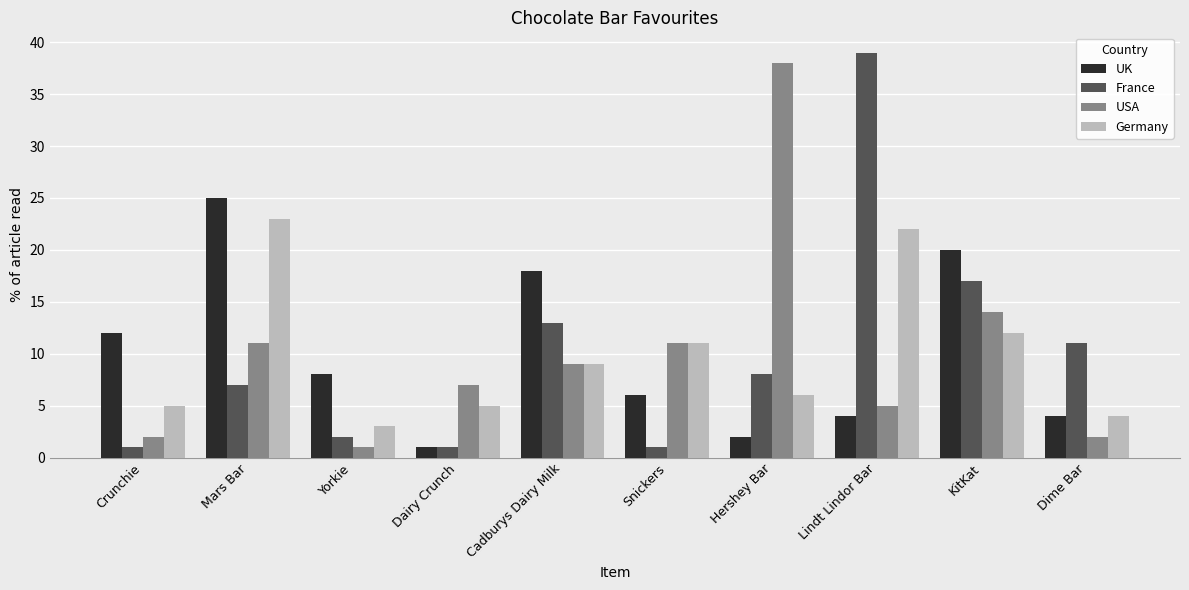

Which series has the largest range (max minus min)?

France